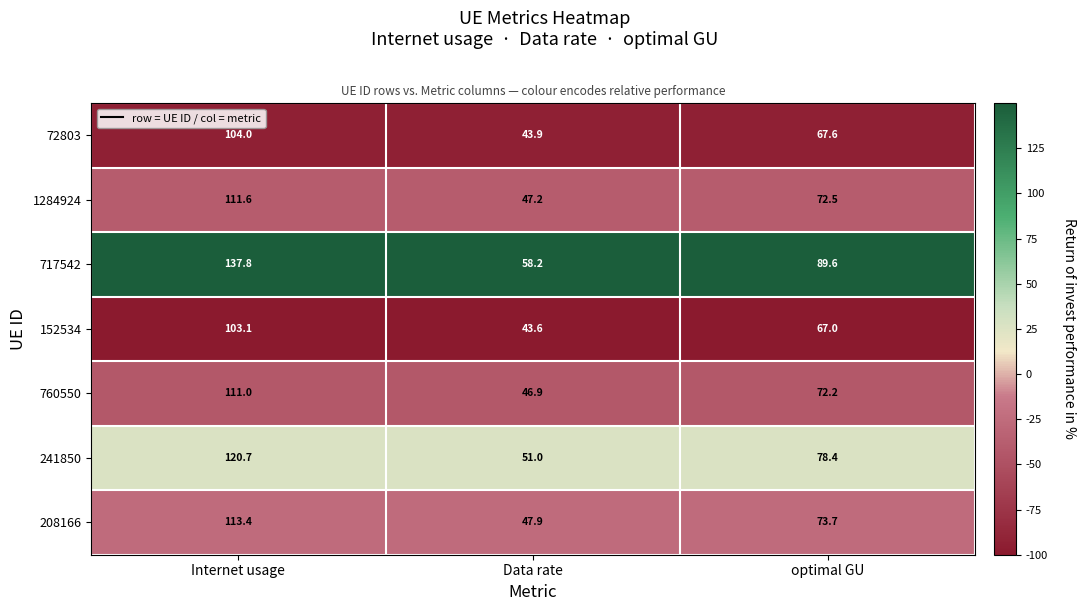

The value of 72803 at optimal GU is 67.6. True or false?

True